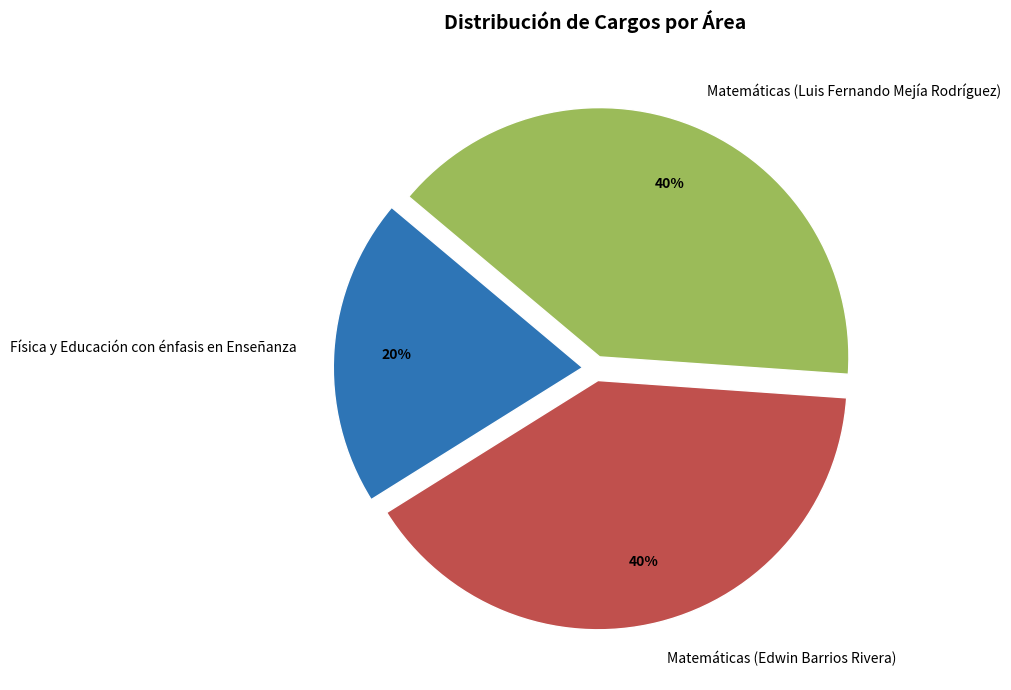

True or false: Matemáticas (Edwin Barrios Rivera) accounts for 40% of the total.

True